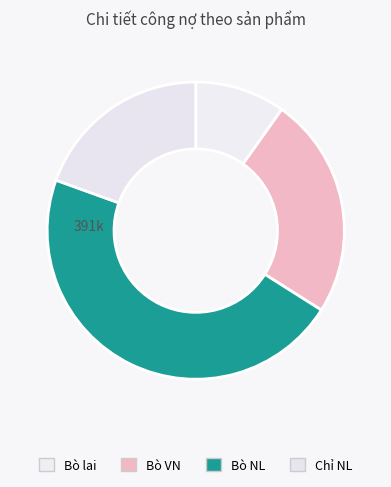

True or false: Bò NL accounts for 33% of the total.

False